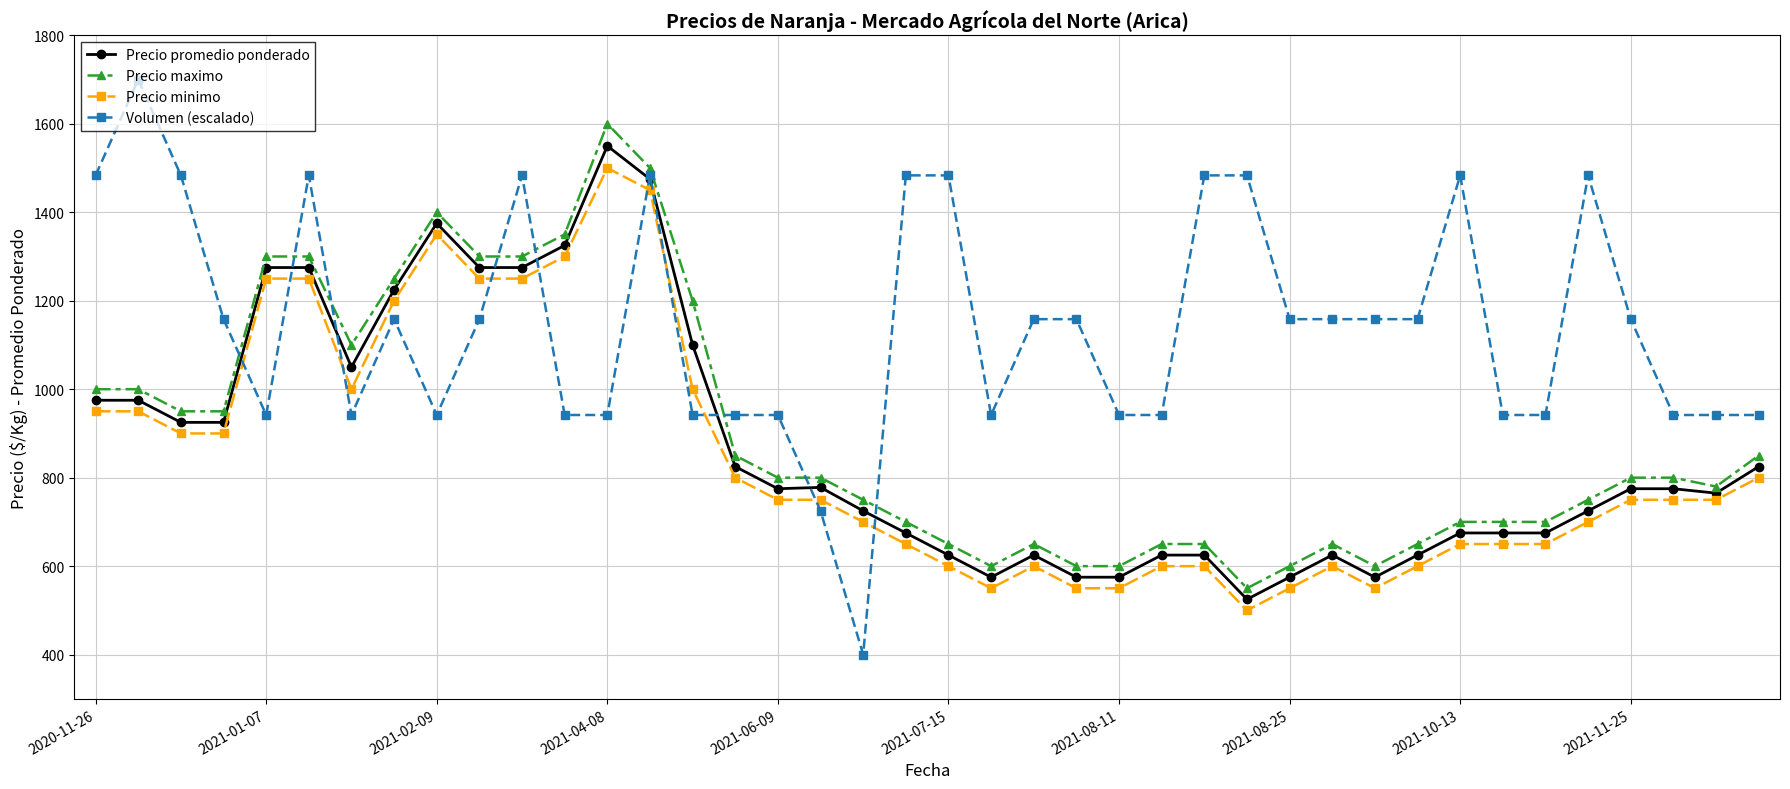

What is the lowest value of the Precio maximo series?

550.0